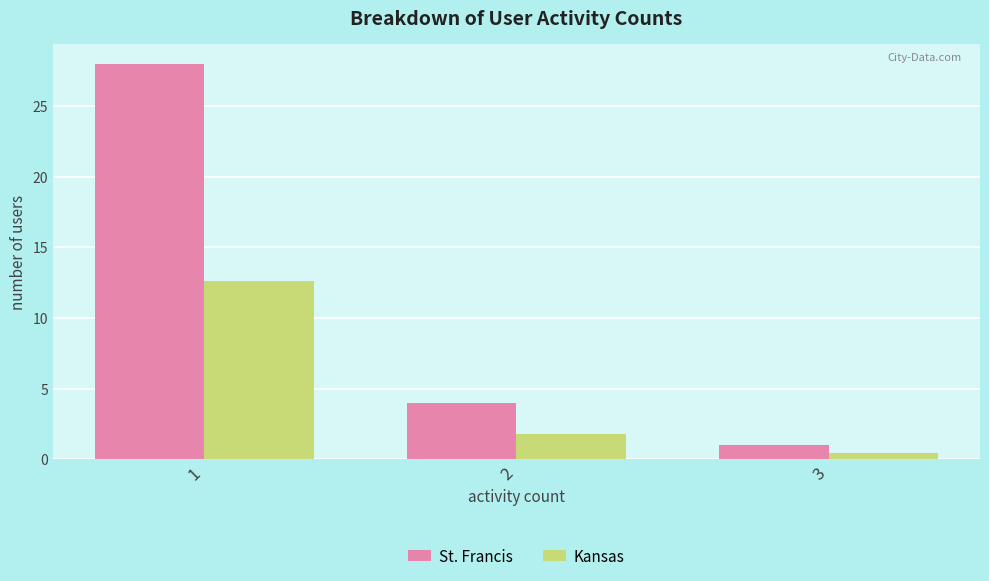

Is the value of Kansas at 3 greater than the value of St. Francis at 2?

No